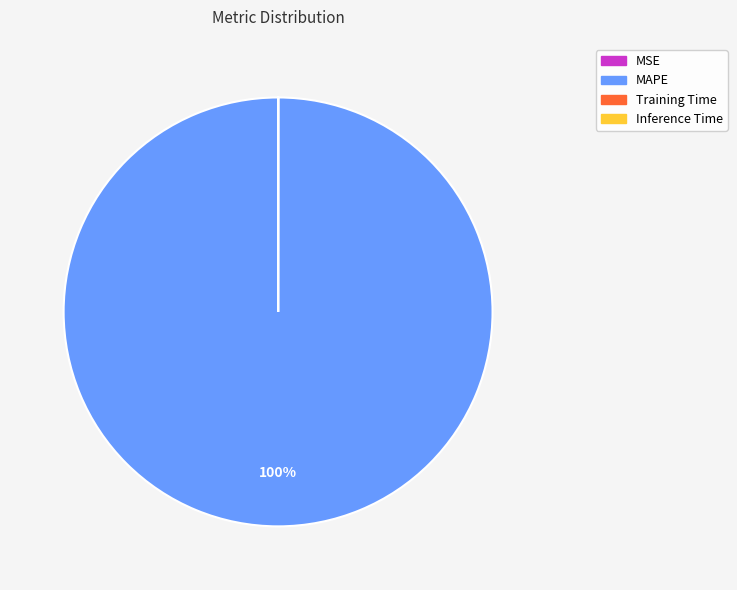

To the nearest percent, what is the difference between the largest and smallest slice percentages?

100%